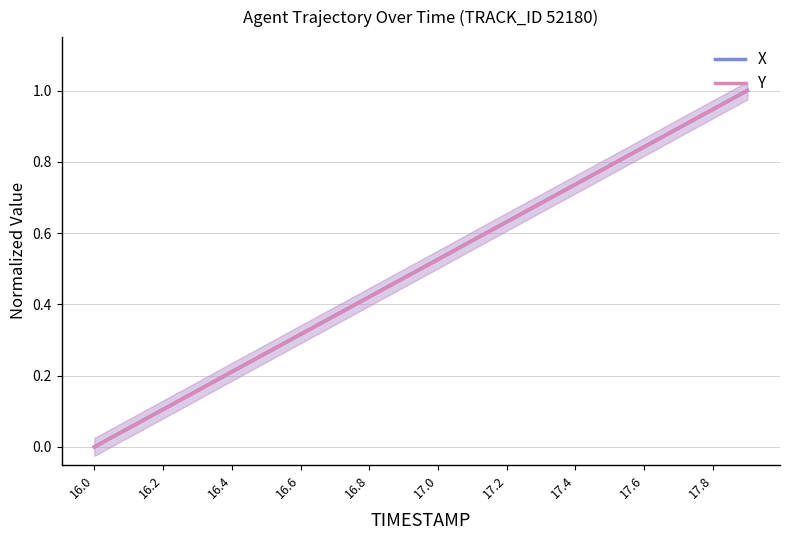

Which series changed the most between 17.8 and 12?

Y